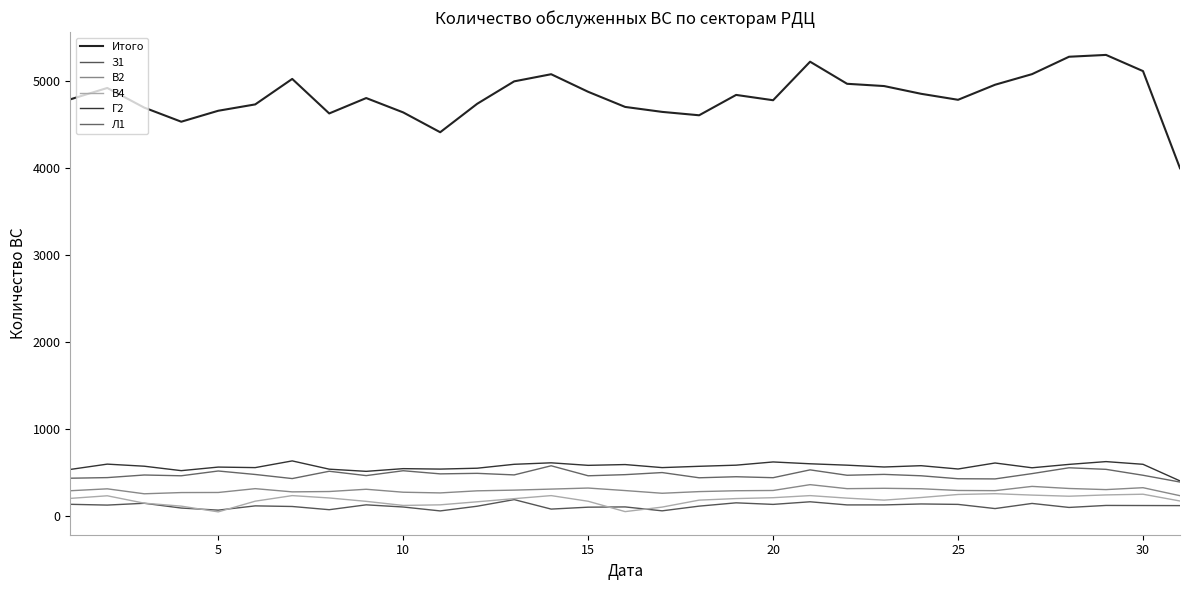

What is the maximum value shown in the chart?

5303